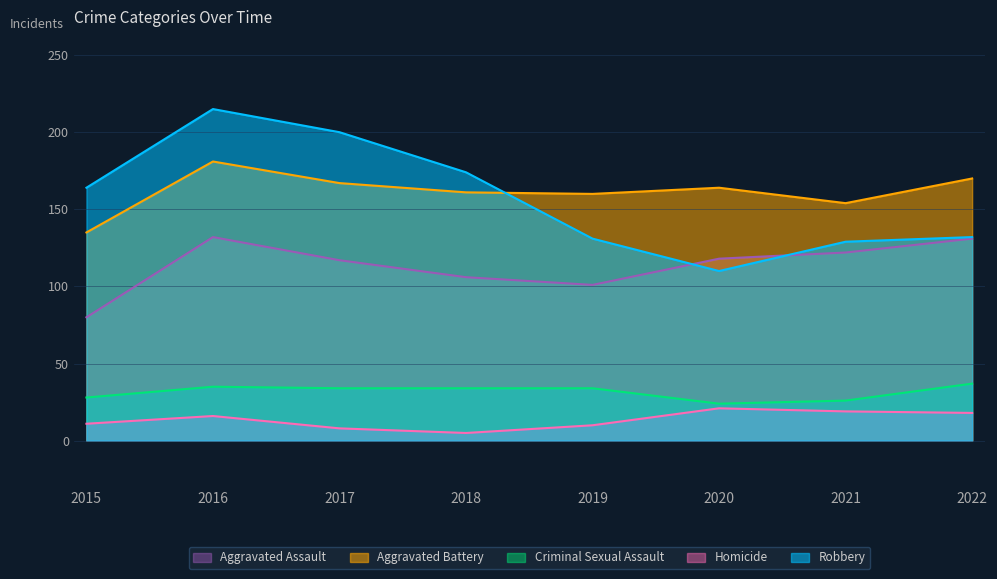

Where is Robbery nearest to the value 162?

2015